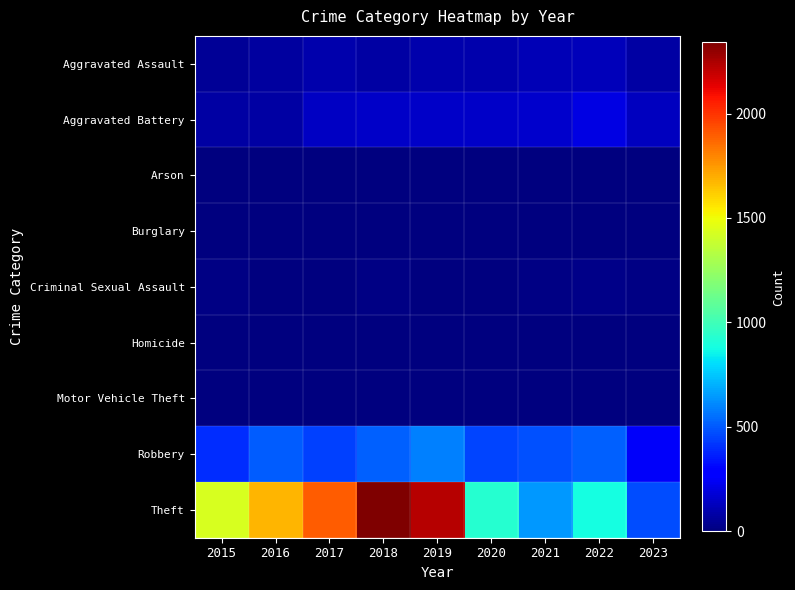

Which series changed the most between 2018 and 2019?

Theft